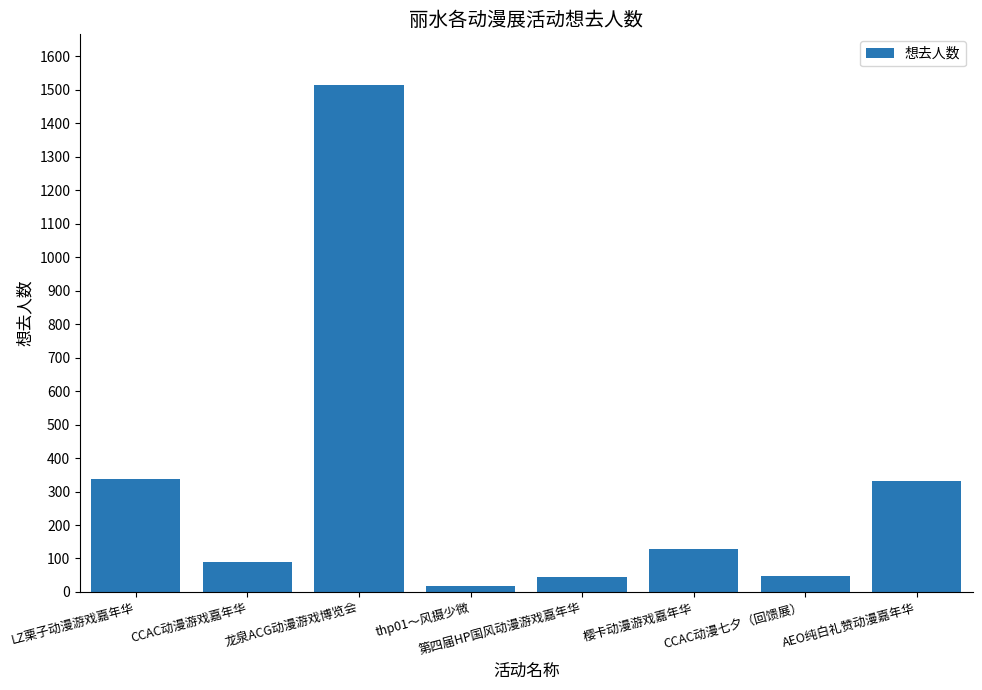

What is the difference between the values at AEO纯白礼赞动漫嘉年华 and 龙泉ACG动漫游戏博览会?

1184